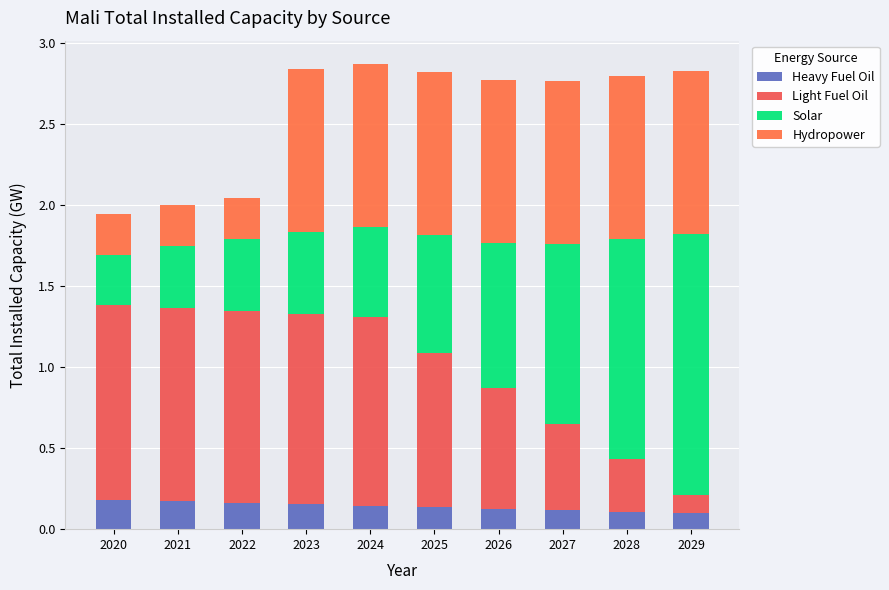

How many data points does each series have?

10